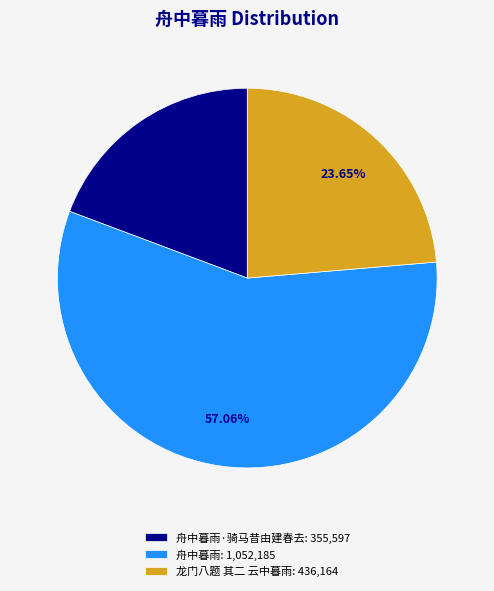

Rank the categories by value from lowest to highest.

舟中暮雨·骑马昔由建春去: 355,597, 龙门八题 其二 云中暮雨: 436,164, 舟中暮雨: 1,052,185